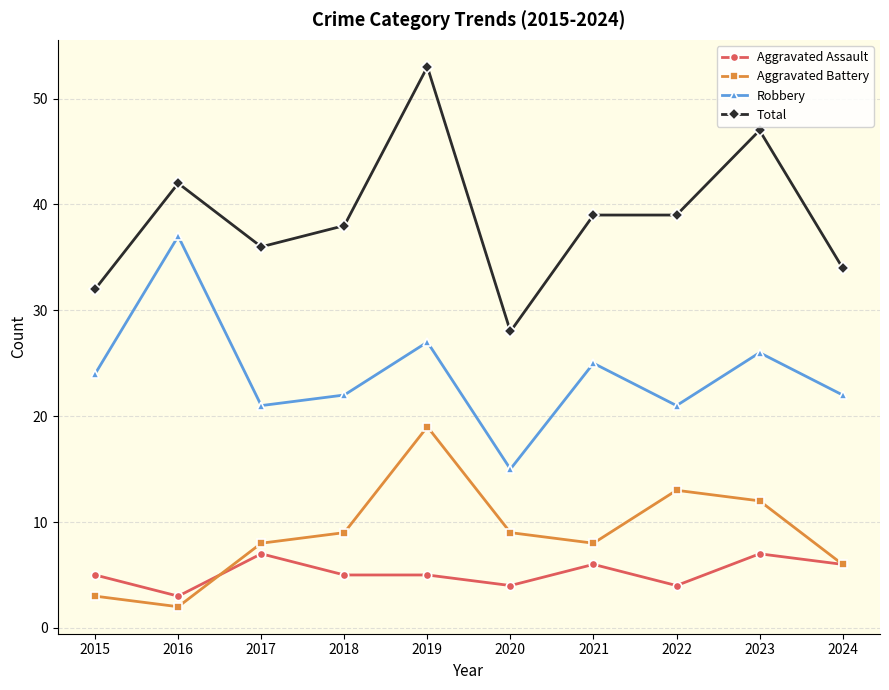

What is the lowest value of the Total series?

28